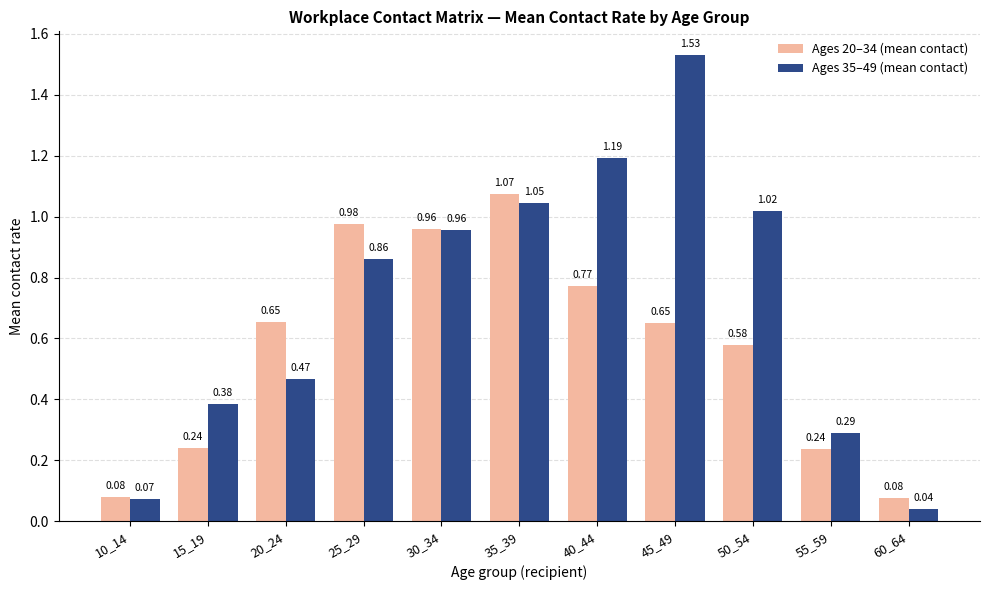

What is the sum of all Ages 35–49 (mean contact) values?

7.9